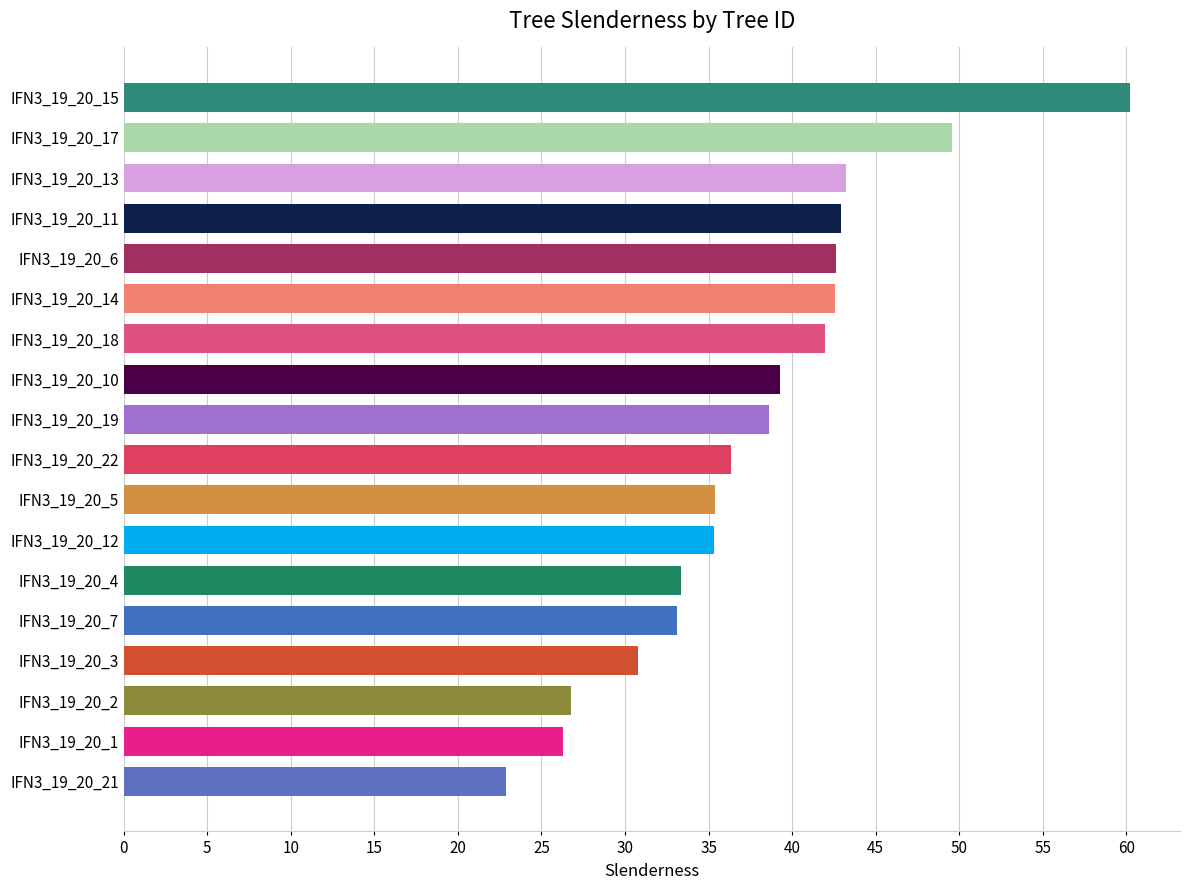

Which category has the lowest value across all series?

IFN3_19_20_21